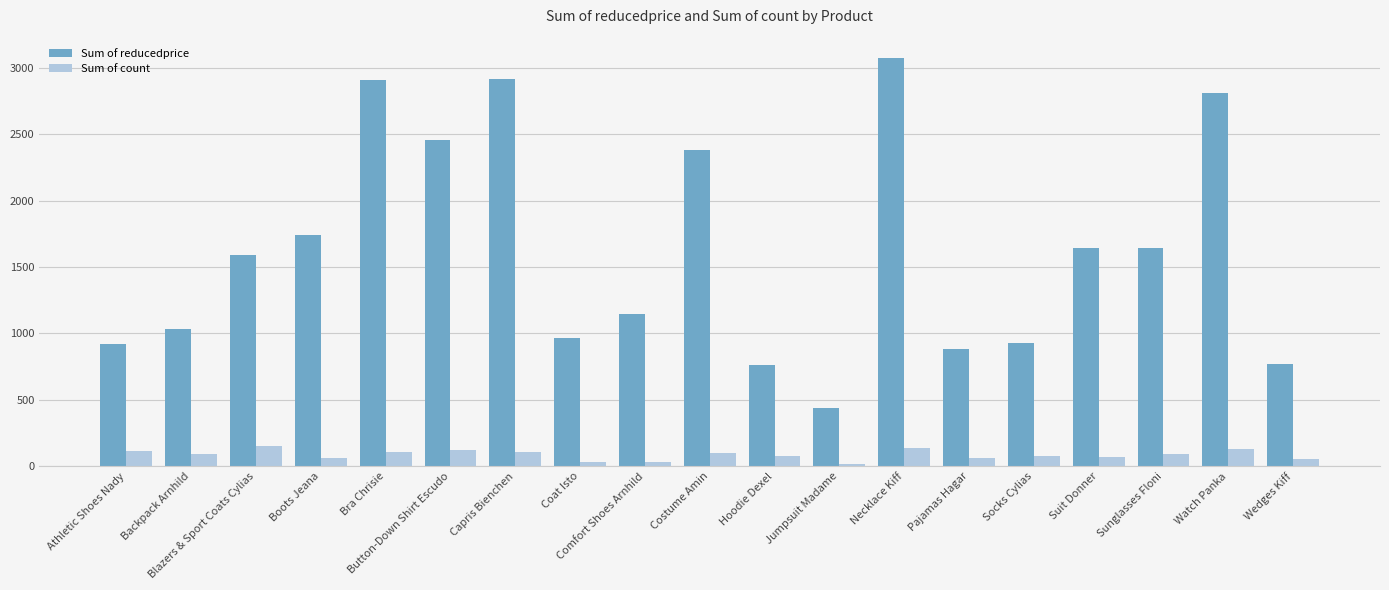

What is the minimum value for Sum of reducedprice?

441.8